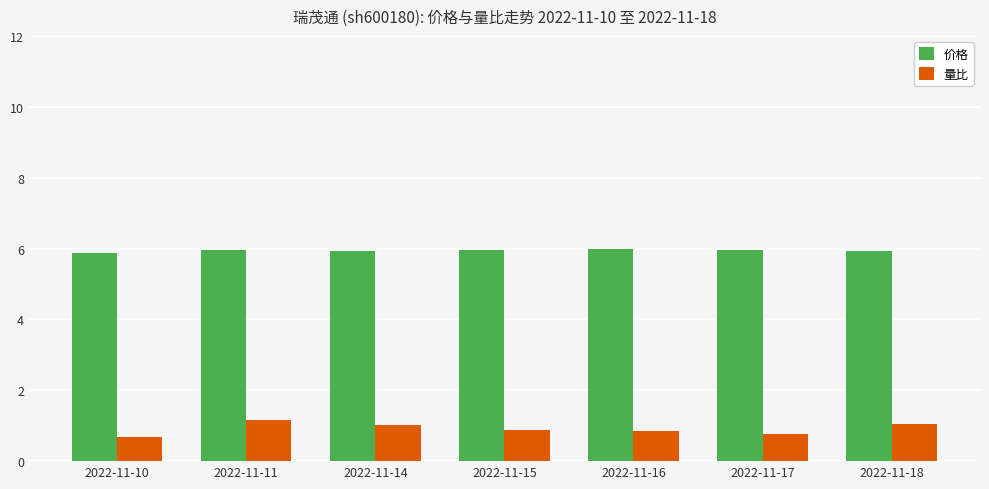

How many groups of bars are there?

7